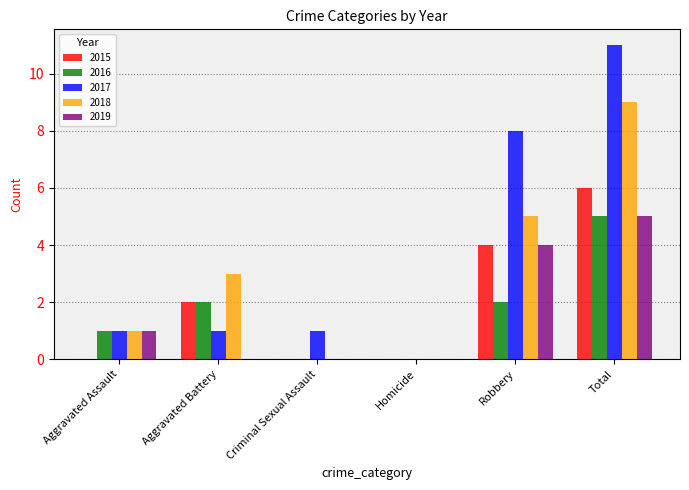

Is the value of 2017 at Robbery greater than the value of 2019 at Criminal Sexual Assault?

Yes